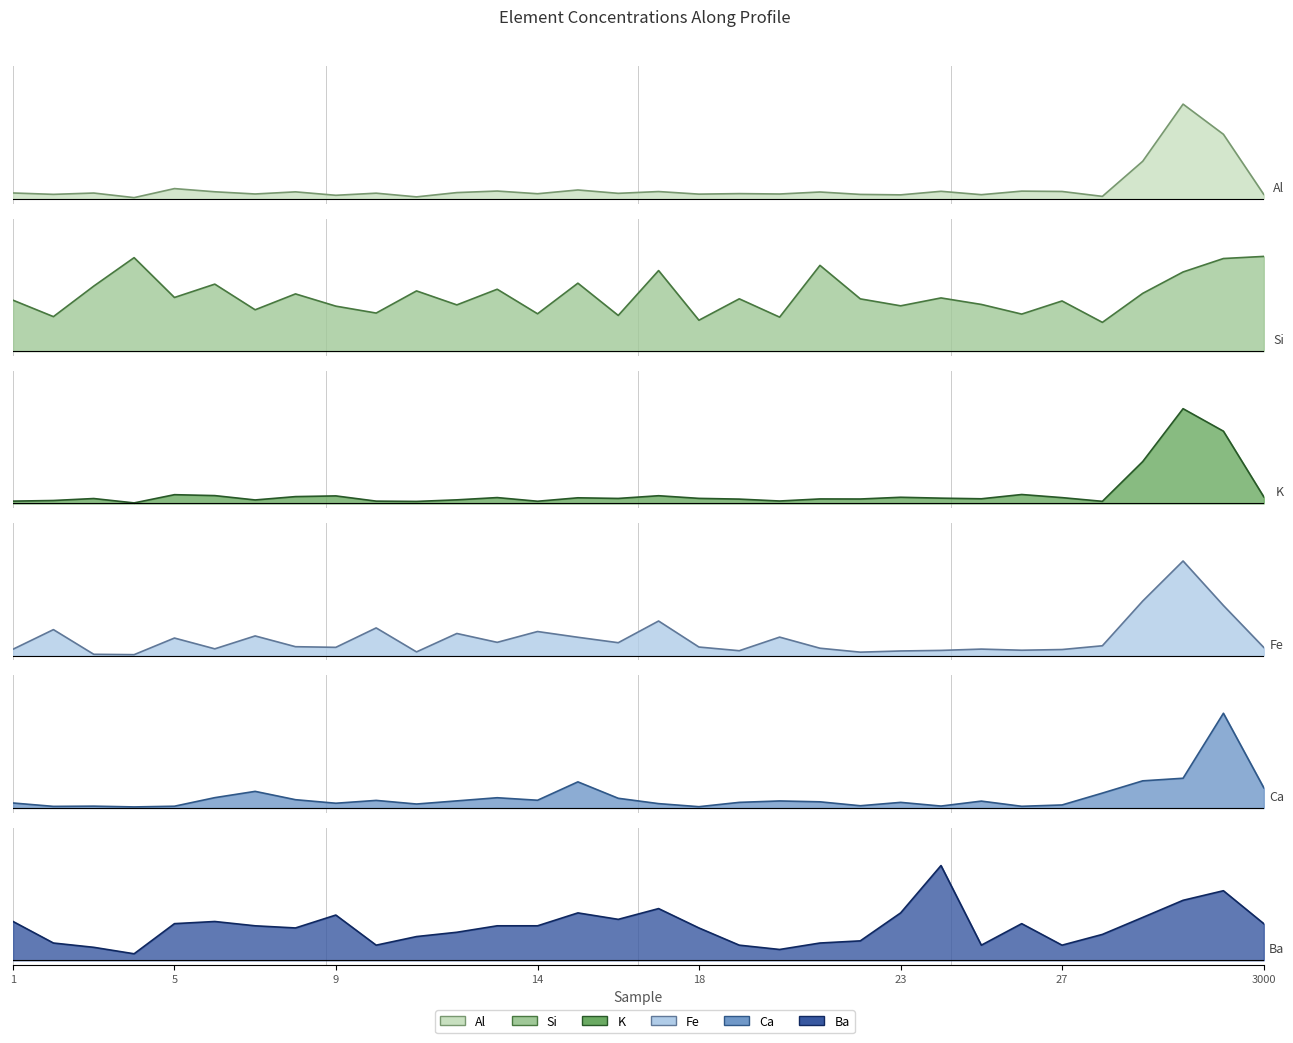

Rank the categories by Ca value from highest to lowest.

2021, 2020, 2019, 15, 3000, 7, 28, 6, 13, 16, 8, 14, 10, 12, 20, 25, 21, 19, 23, 1, 9, 17, 11, 27, 22, 24, 3, 5, 26, 2, 18, 4